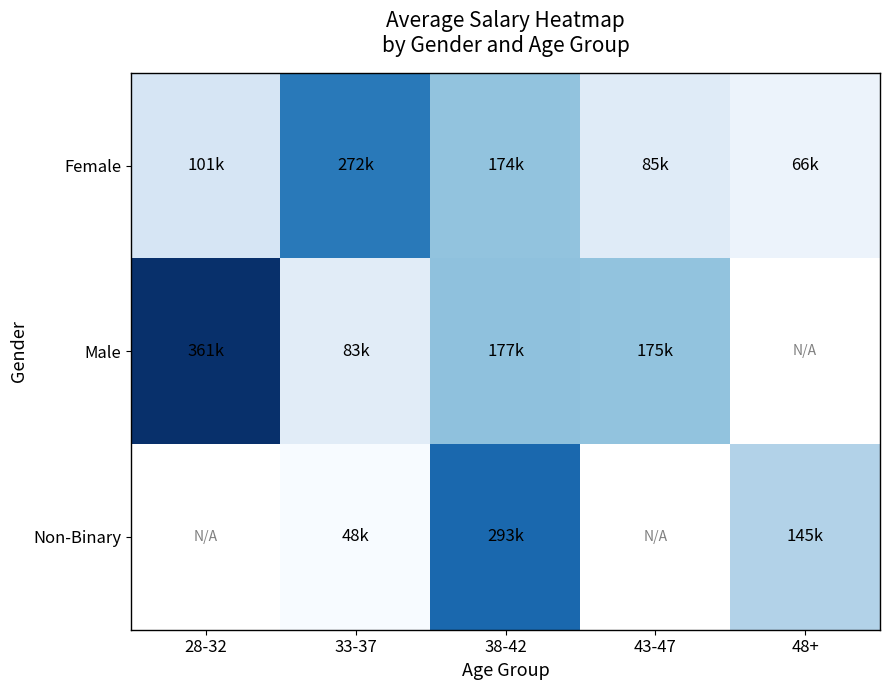

At which label does Female reach its peak?

33-37